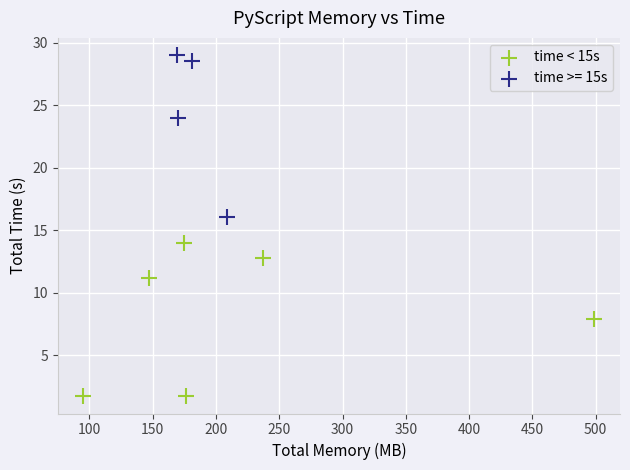

Which series reaches the minimum Y coordinate?

time < 15s